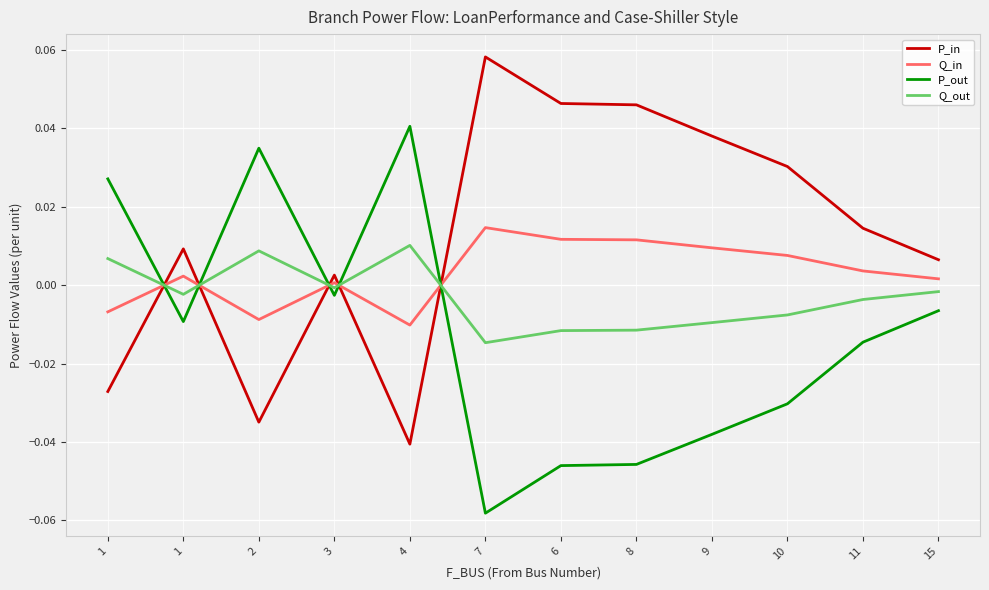

Where is the first local maximum for P_out?

2